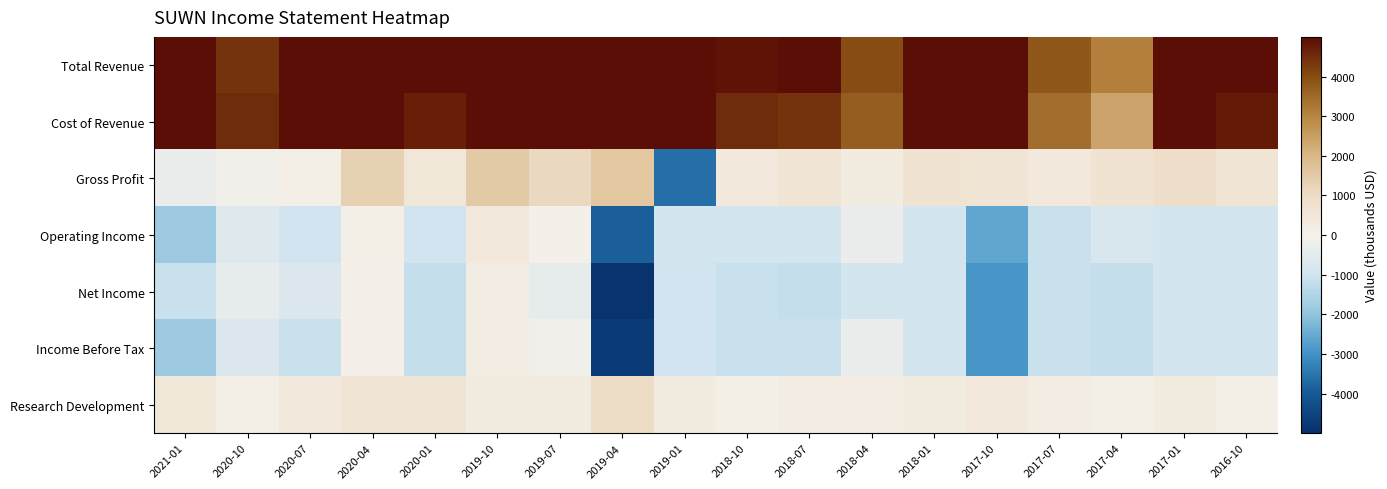

Rank the series by their maximum value, from lowest to highest.

Net Income, Income Before Tax, Operating Income, Research Development, Gross Profit, Cost of Revenue, Total Revenue